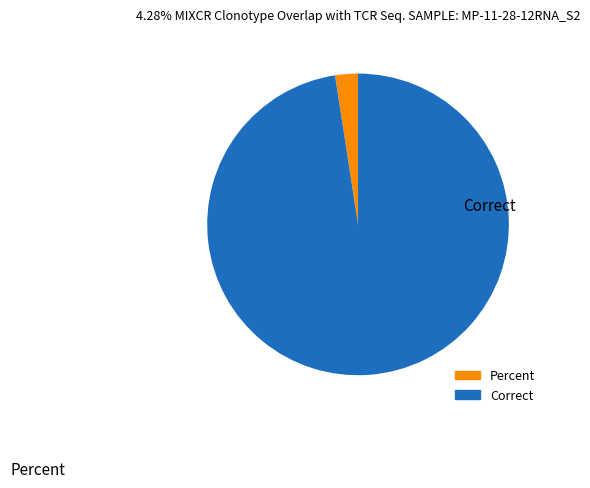

Is there a majority slice in this chart?

Yes